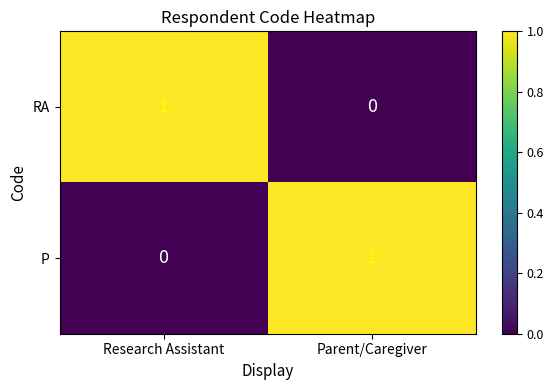

Reading left to right, extract all data points from this chart.

RA: 1	0
P: 0	1